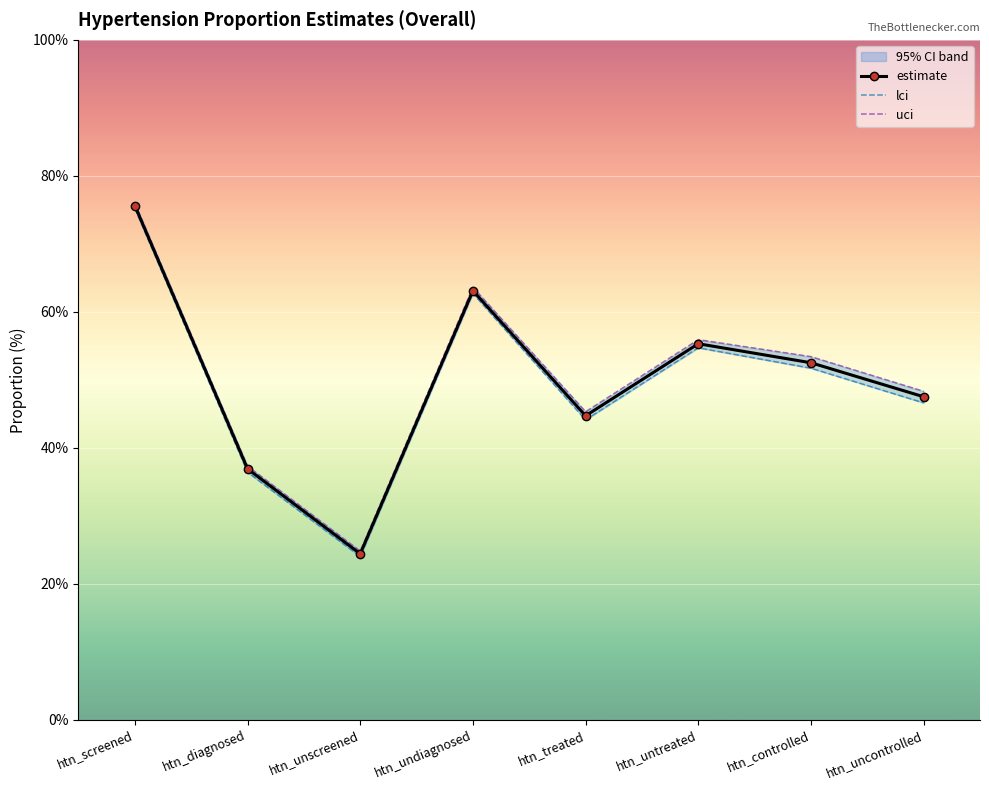

What are all the series names shown in the legend?

estimate, lci, uci